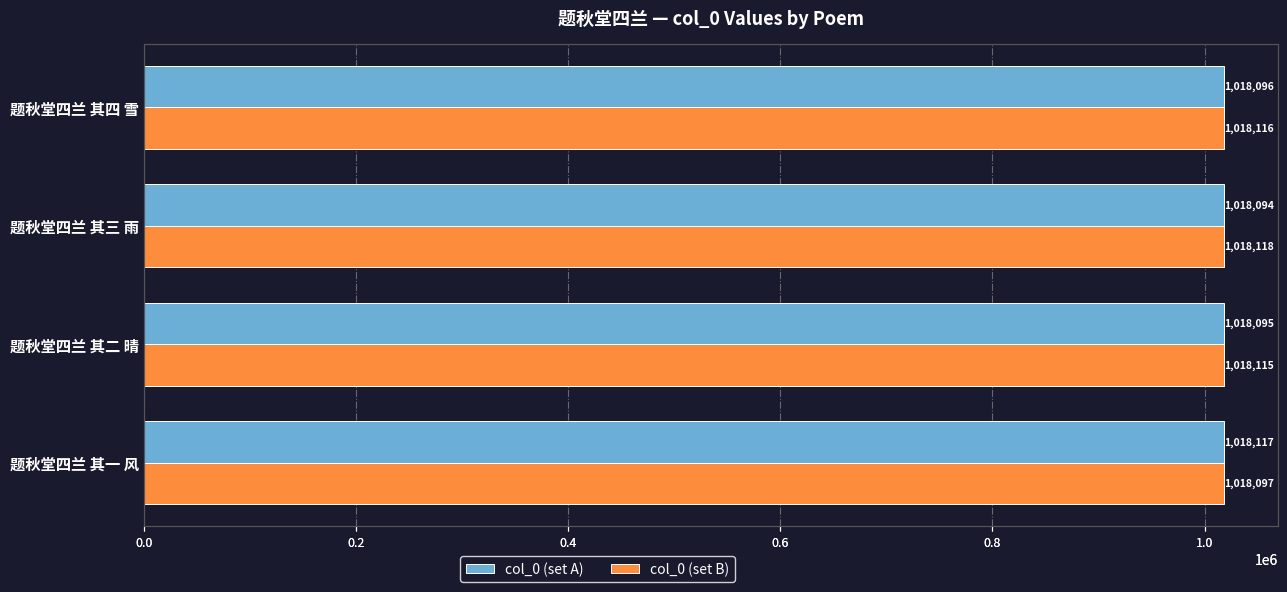

What is the highest value of the col_0 (set B) series?

1018118